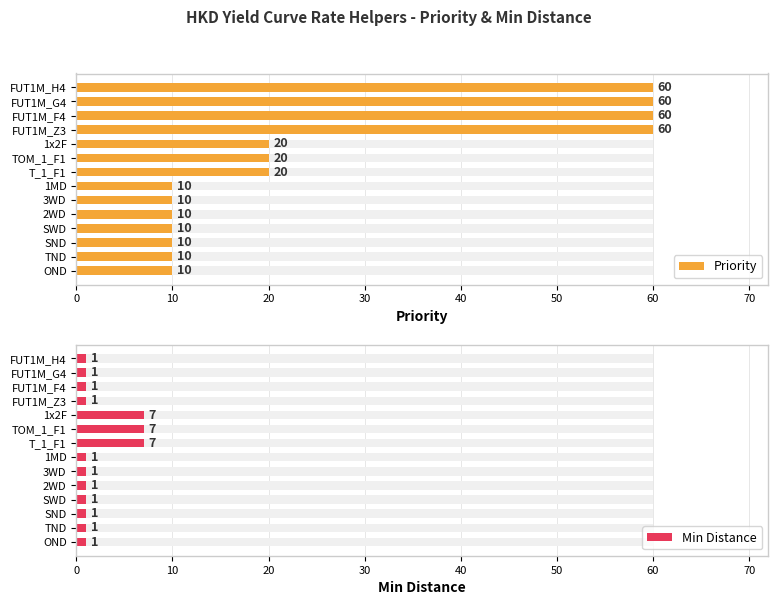

How many bars are there in each group?

2